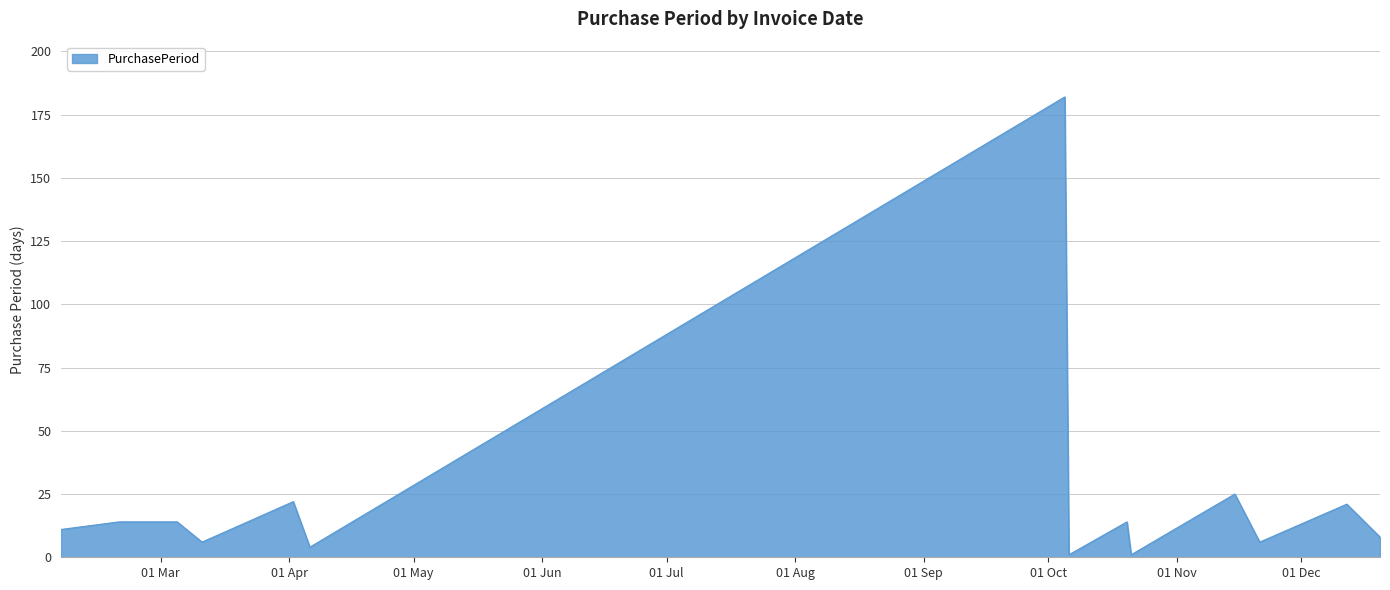

What is the maximum value shown in the chart?

182